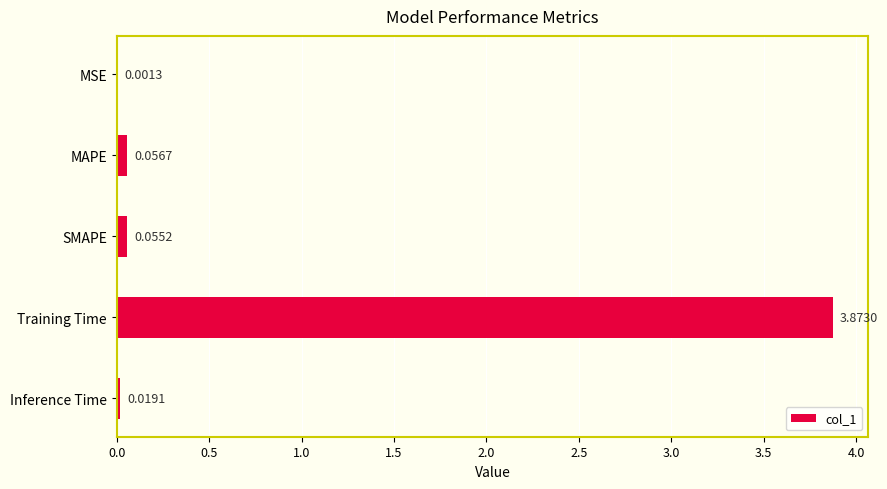

Which label corresponds to the largest value in the chart?

Training Time